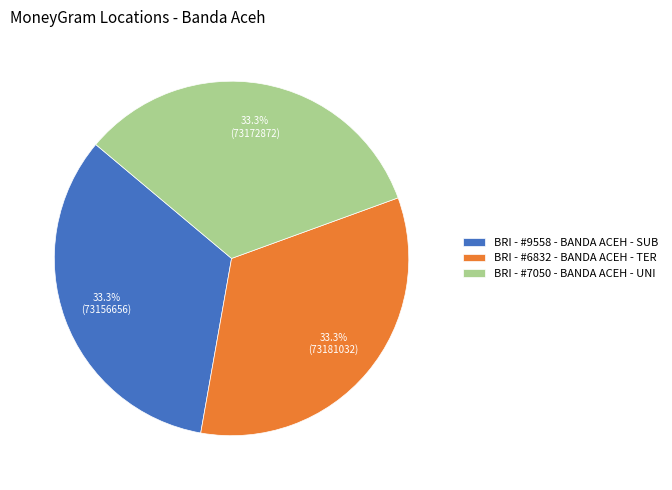

Is there a majority slice in this chart?

No